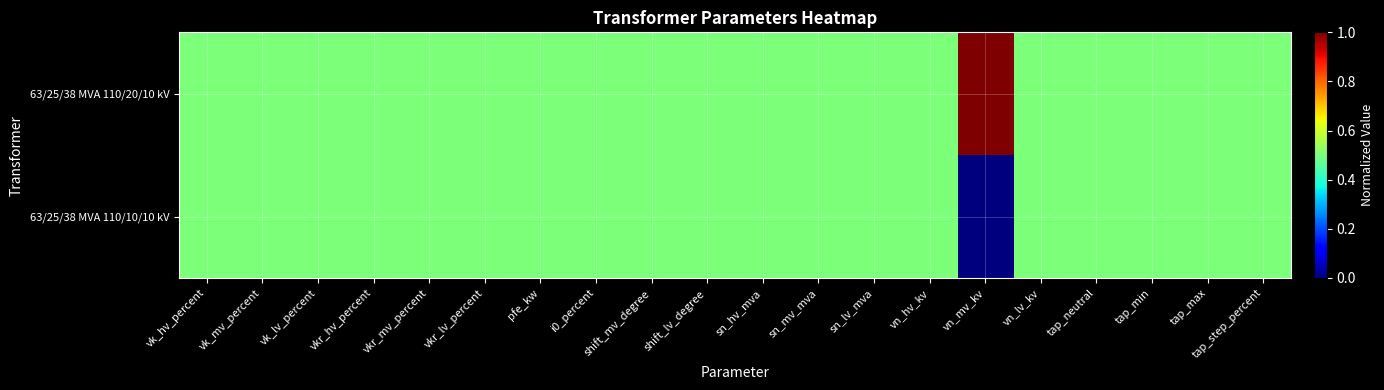

Rank the series by their average value, from lowest to highest.

63/25/38 MVA 110/10/10 kV, 63/25/38 MVA 110/20/10 kV